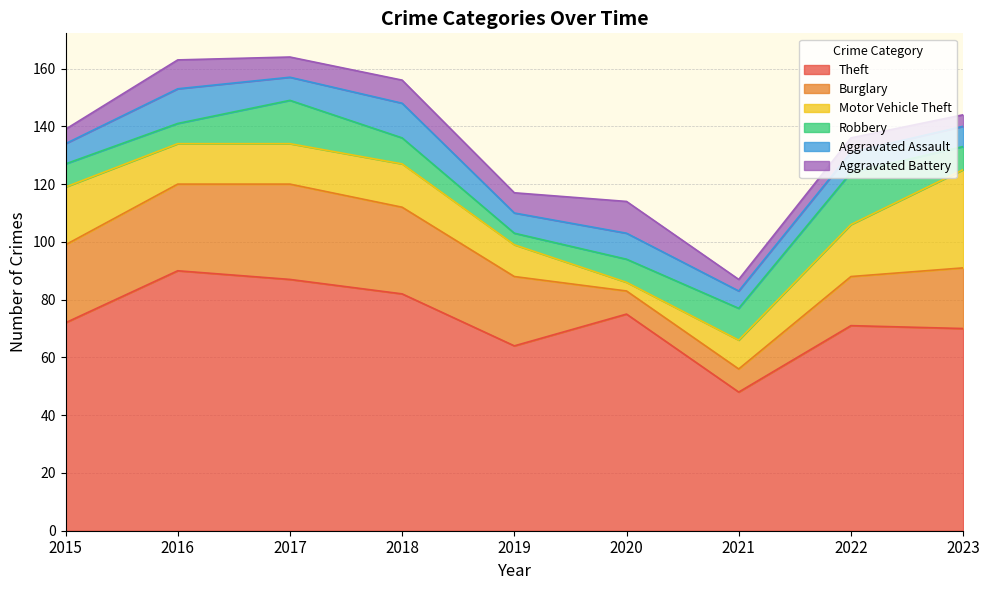

Reading right to left, extract all data points from this chart.

Theft: 70	71	48	75	64	82	87	90	72
Burglary: 21	17	8	8	24	30	33	30	27
Motor Vehicle Theft: 34	18	10	3	11	15	14	14	20
Robbery: 8	18	11	8	4	9	15	7	8
Aggravated Assault: 7	7	6	9	7	12	8	12	7
Aggravated Battery: 4	5	4	11	7	8	7	10	5